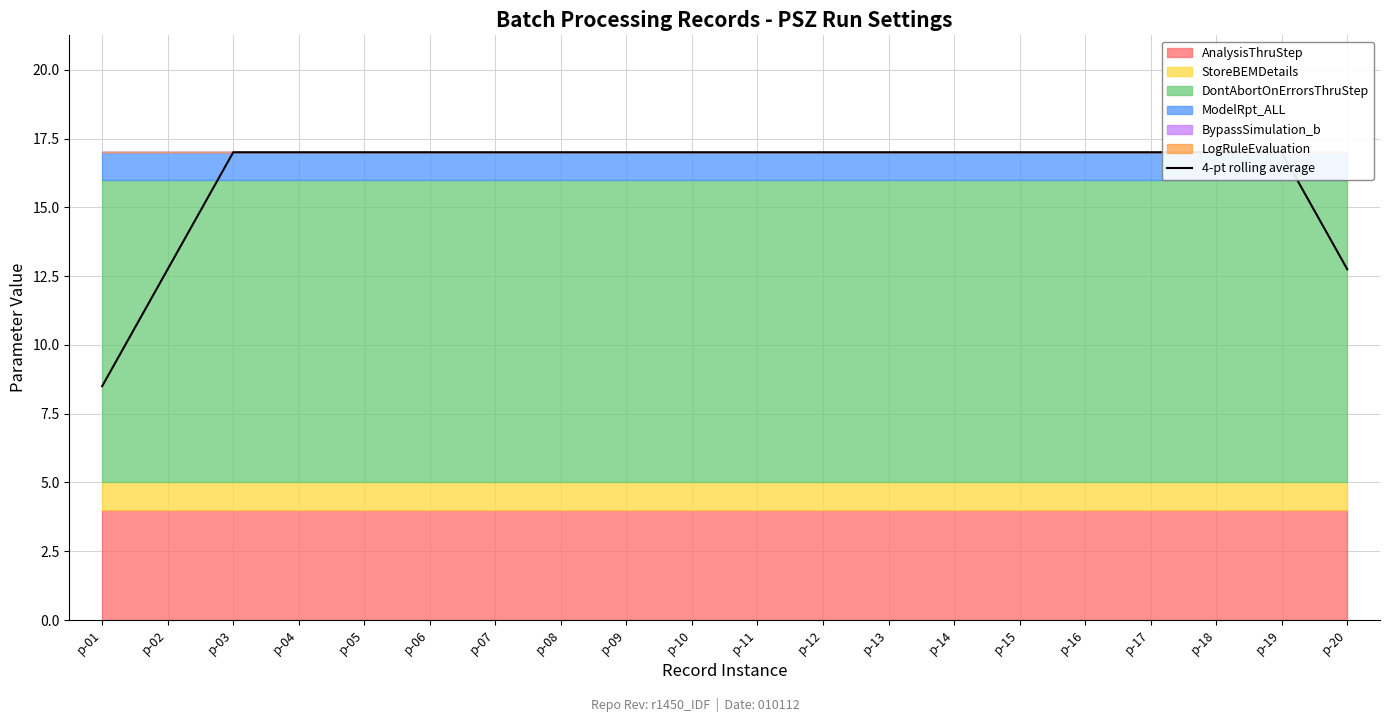

At which label is the value closest to 12?

p-02